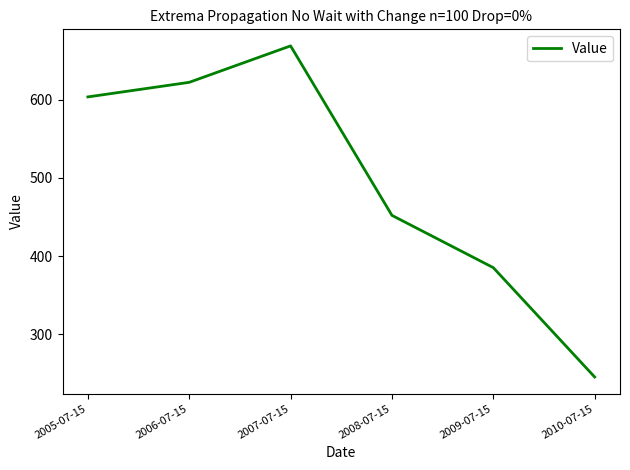

Rank the categories by value from highest to lowest.

2007-07-15, 2006-07-15, 2005-07-15, 2008-07-15, 2009-07-15, 2010-07-15